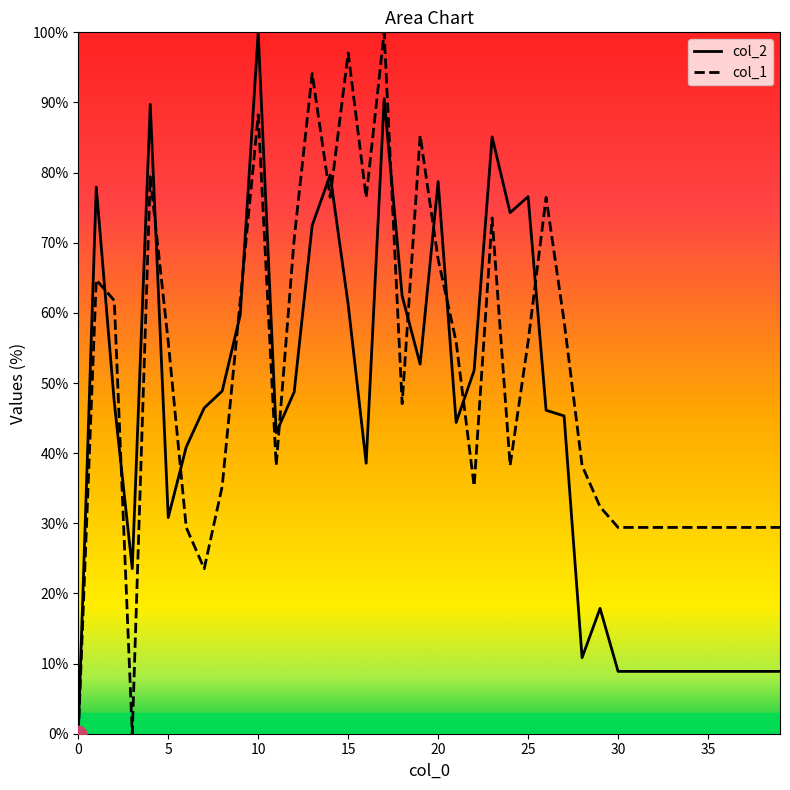

True or false: col_1 has a value of 44.7 at 20.

False